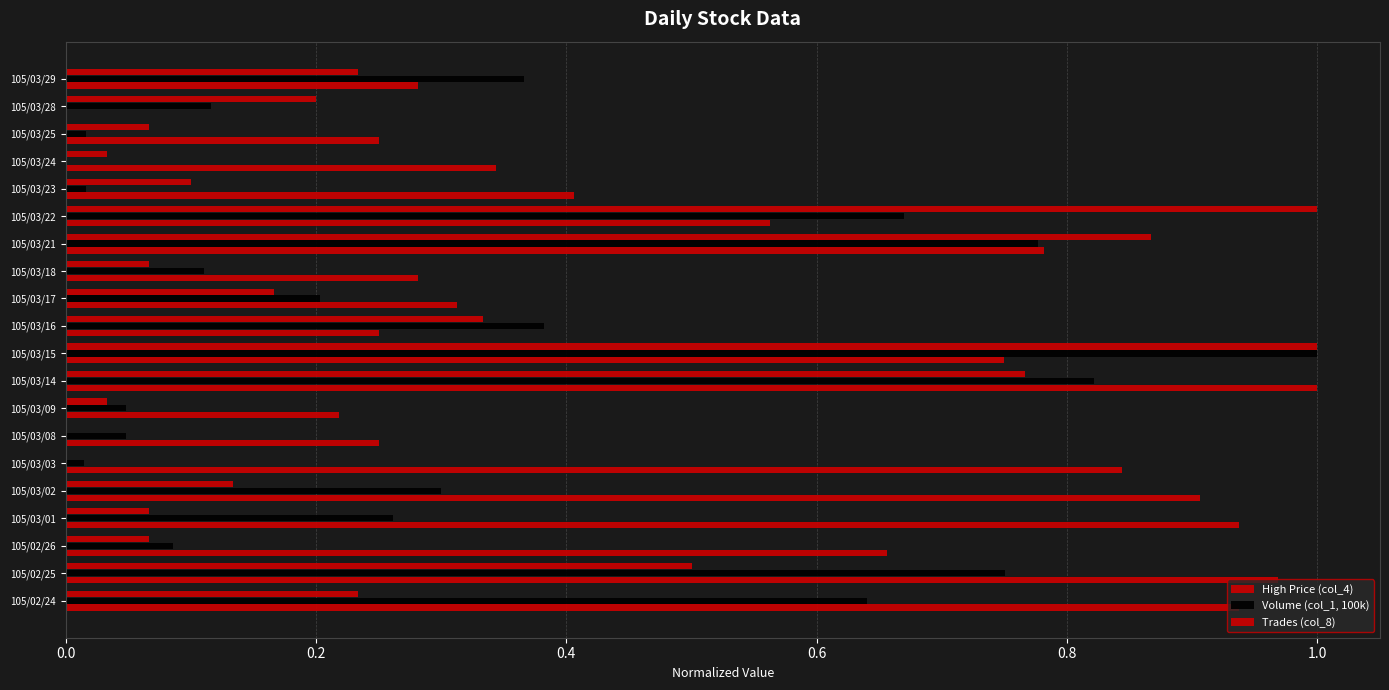

How many data points does each series have?

20